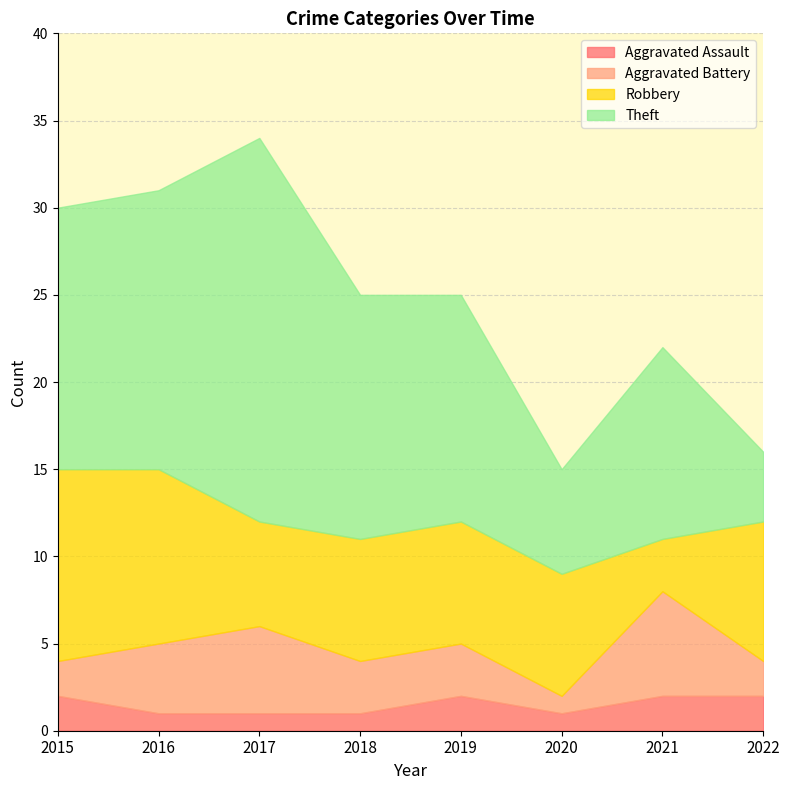

The value of Aggravated Battery at 2021 is 6. True or false?

True